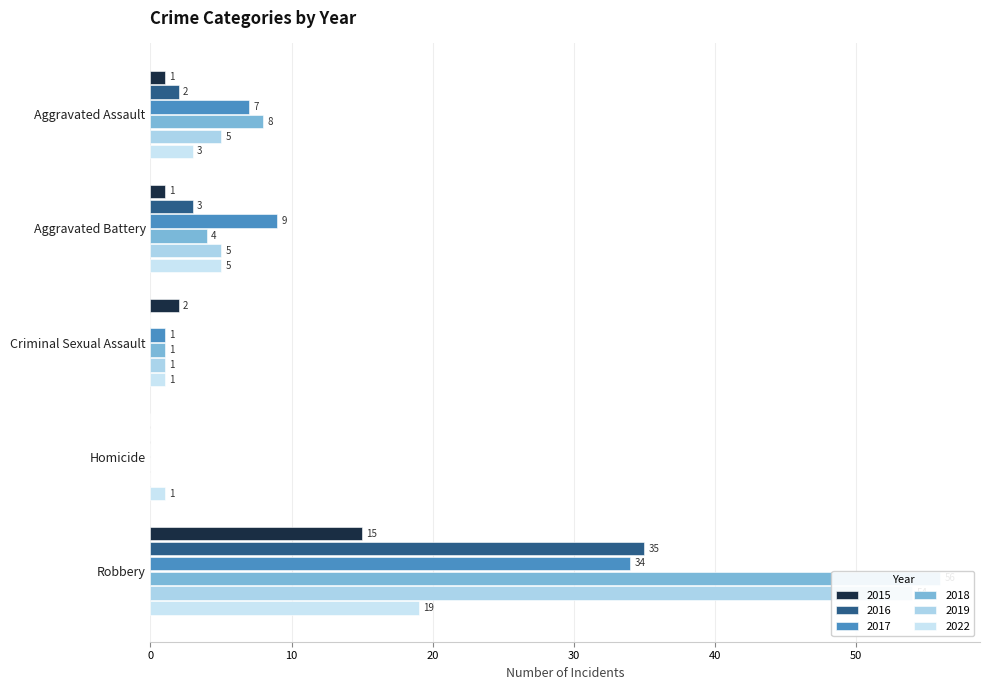

True or false: 2019 has a value of 7 at Aggravated Battery.

False